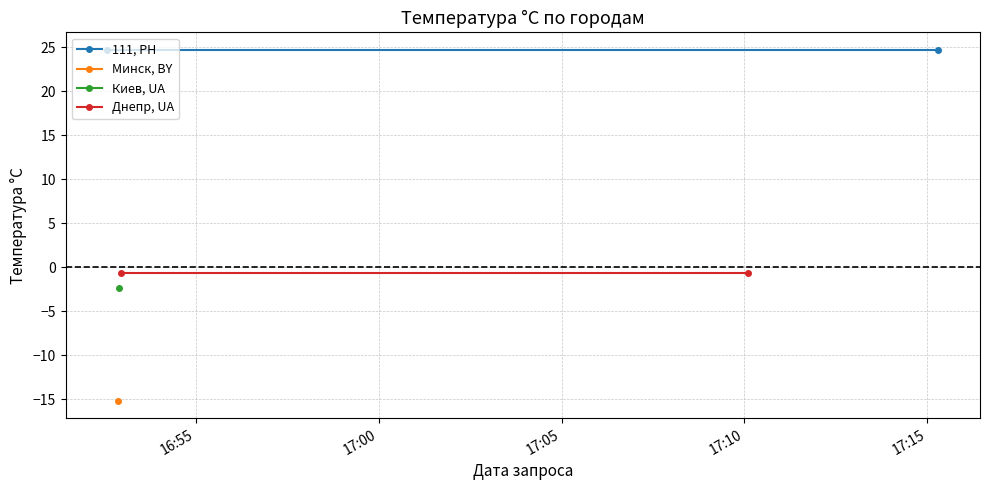

Which series has the largest total across all categories?

111, PH